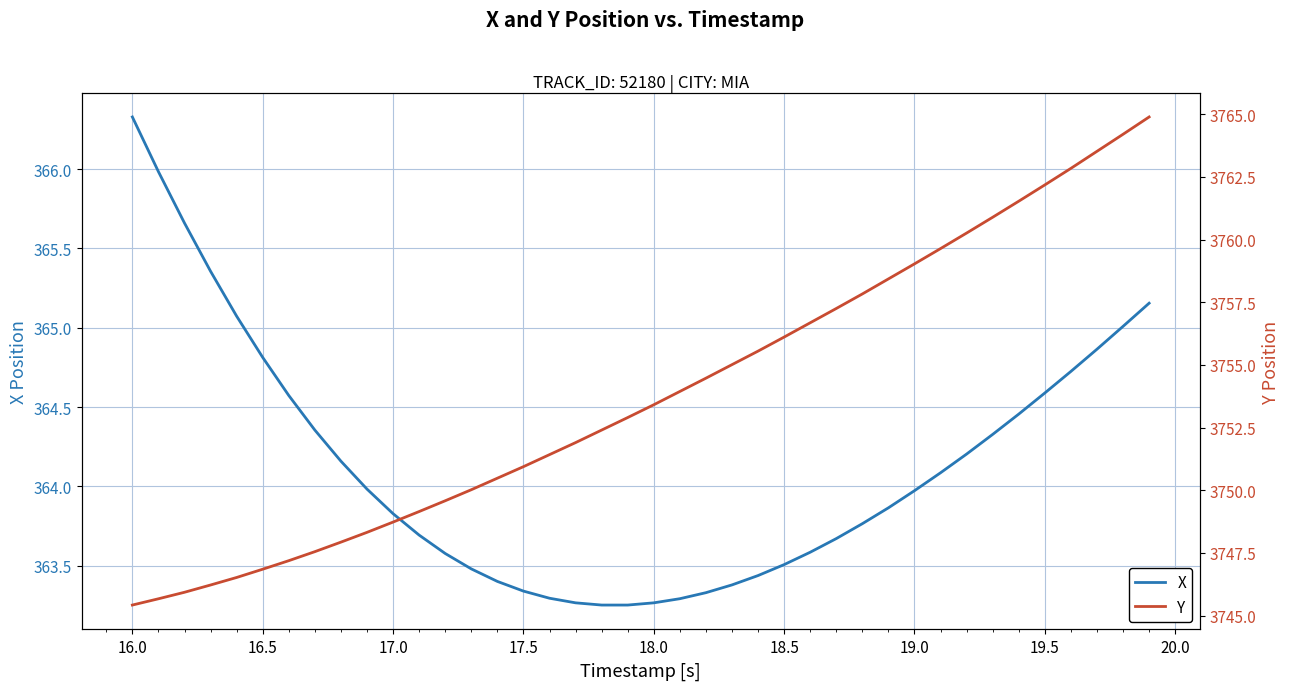

Which series has the largest range (max minus min)?

Y